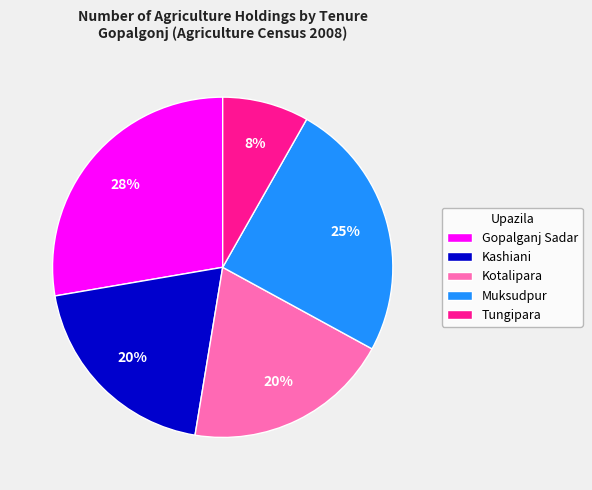

To the nearest percent, what is the average slice percentage?

20%